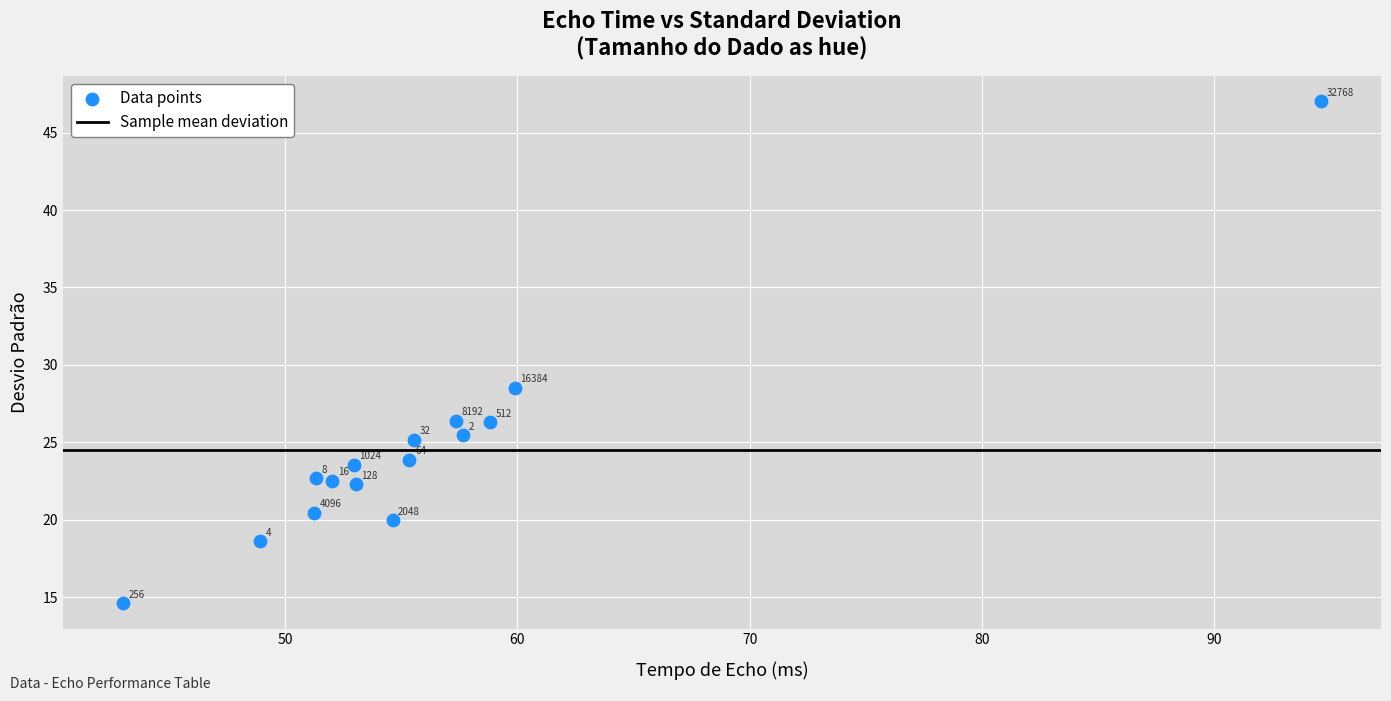

What Y value in the scatter plot is closest to 30?

28.5